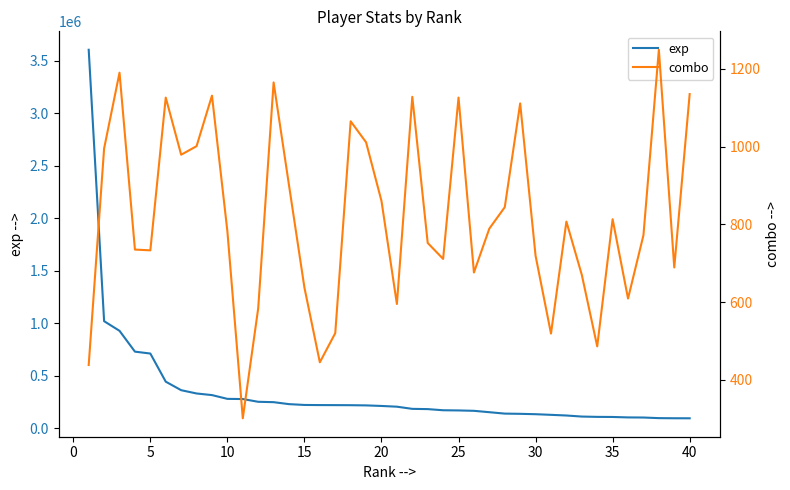

What is the lowest value of the exp series?

94265